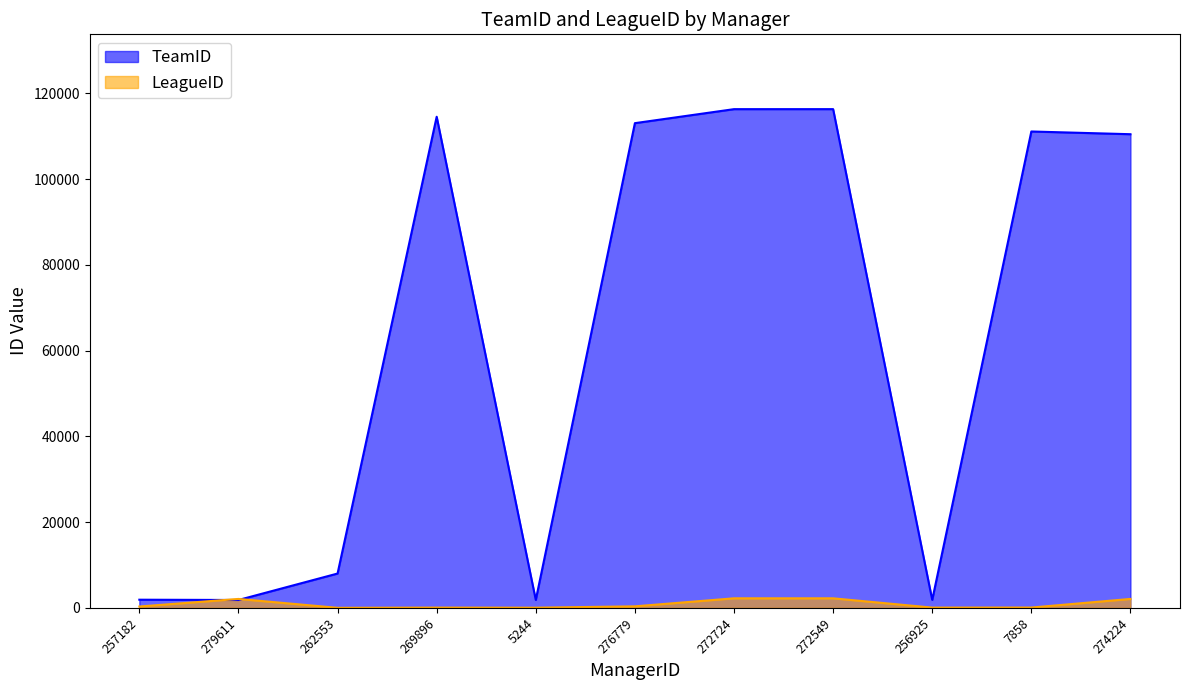

True or false: LeagueID and TeamID cross at least once.

True